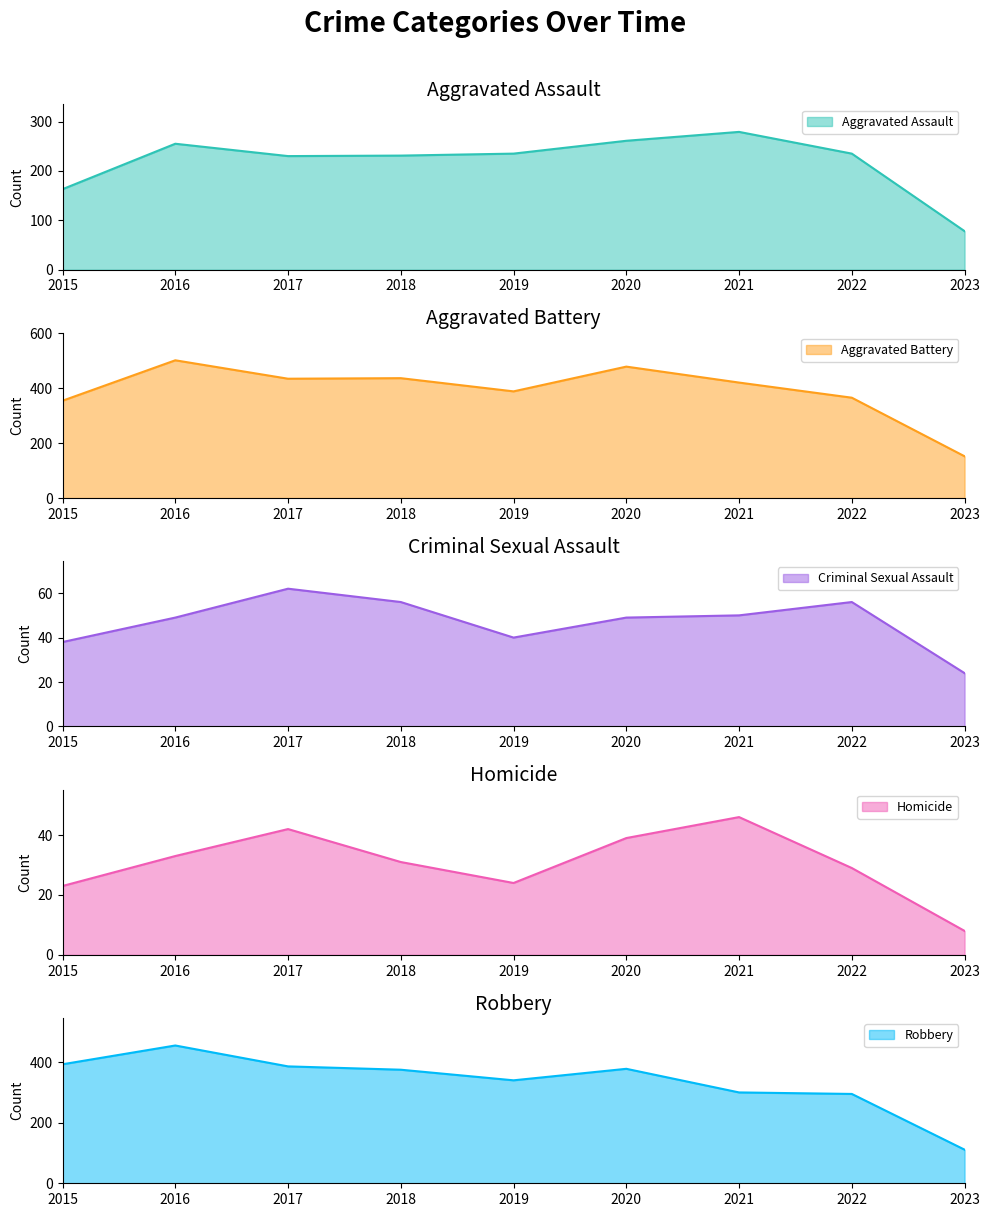

Which category has the lowest value across all series?

2023